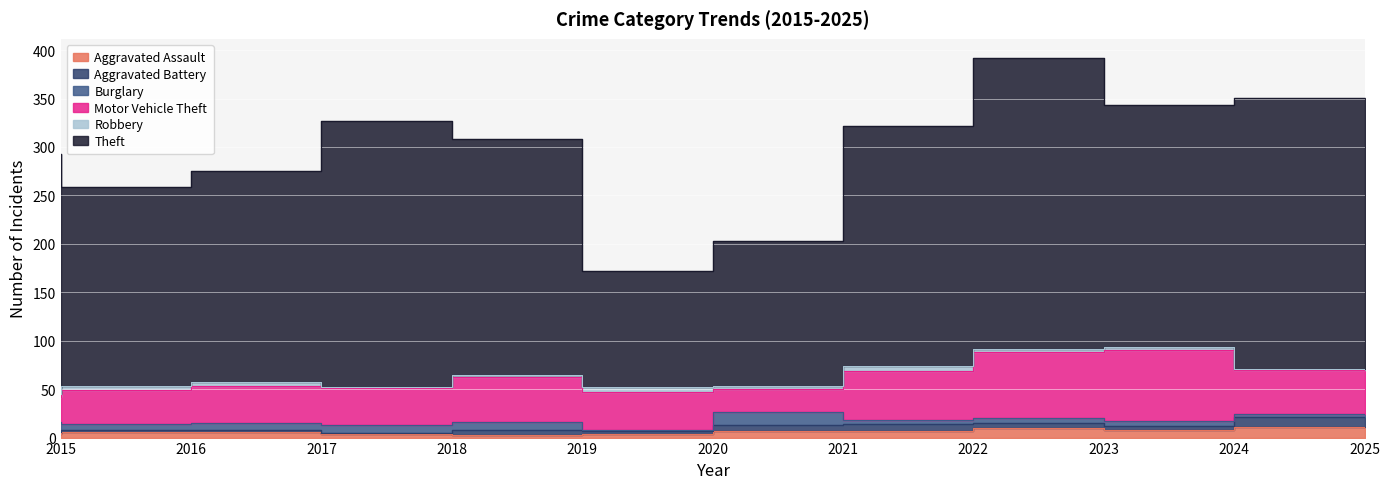

Which series has the largest total across all categories?

Theft